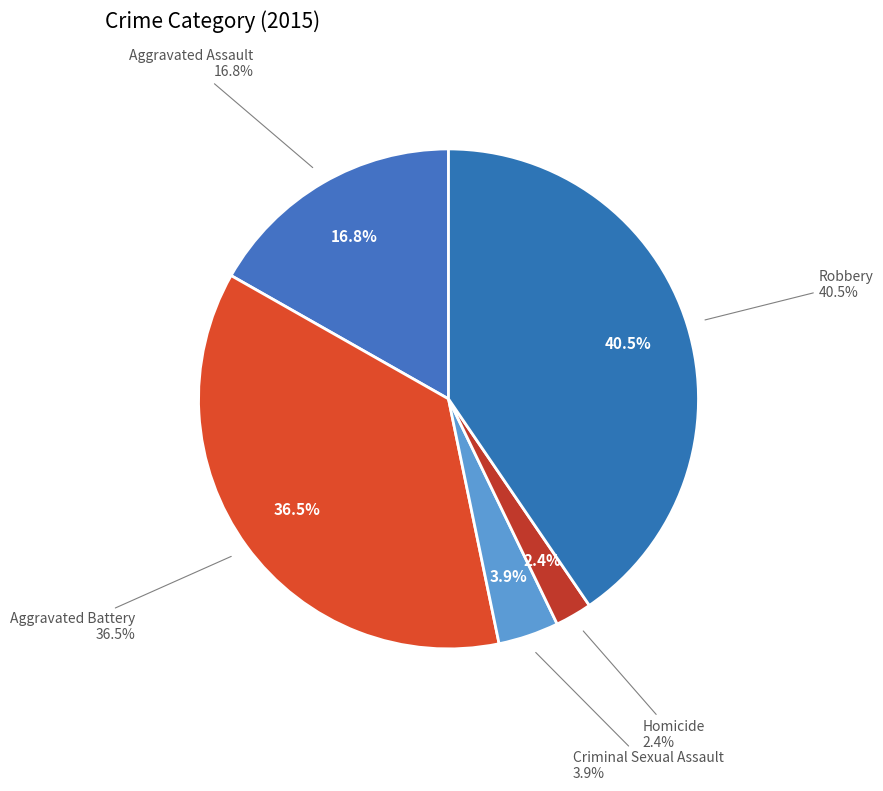

Count the number of slices in the pie.

5